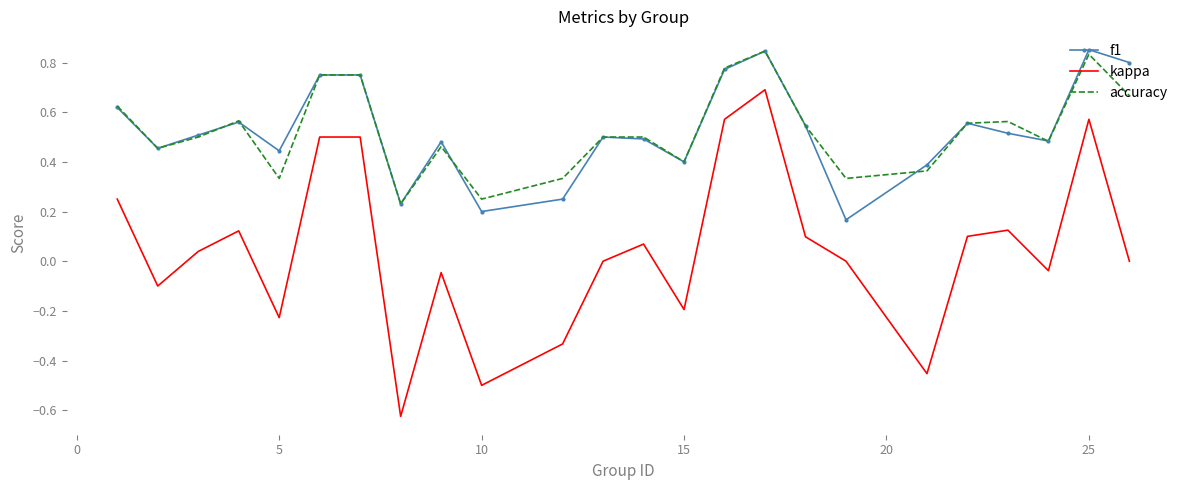

Which series has the widest spread of values?

kappa